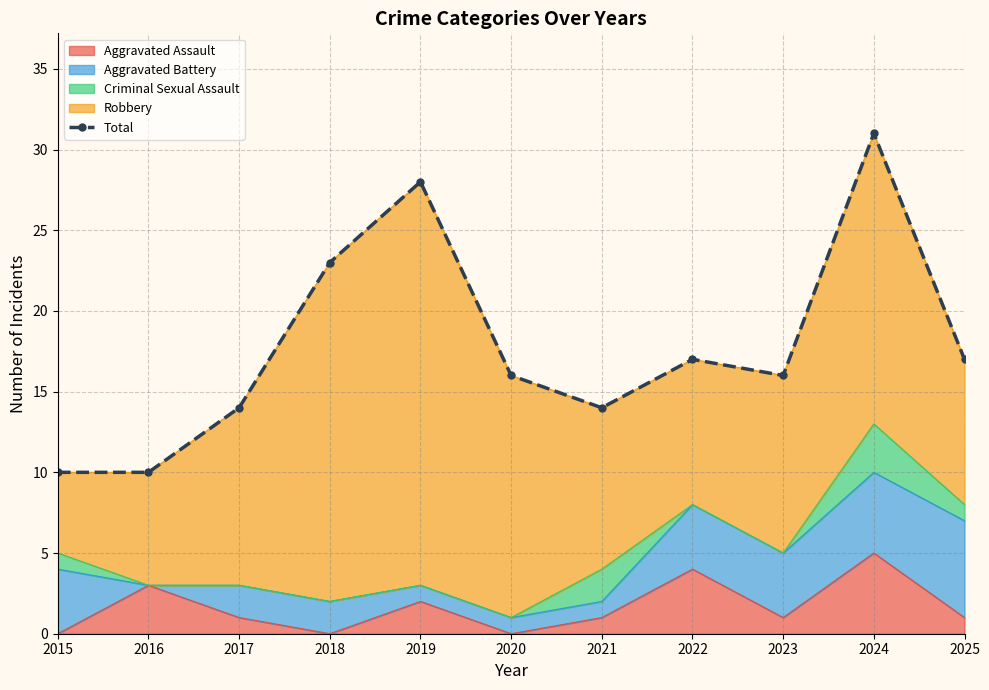

Where does the data first go above 16?

2018